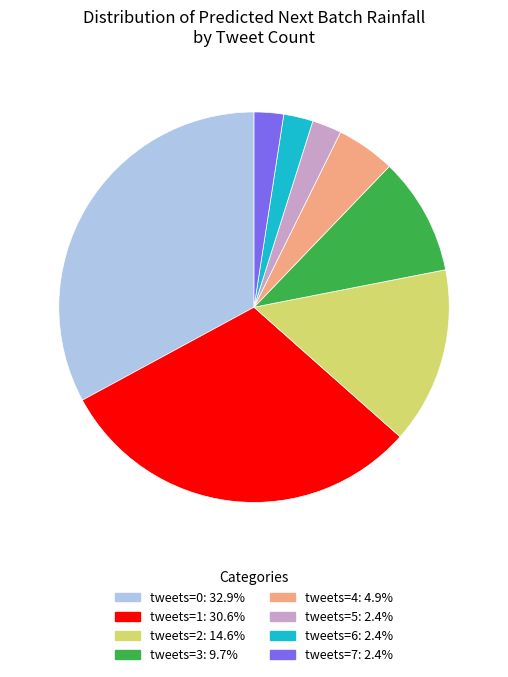

How many slices are in this pie chart?

8